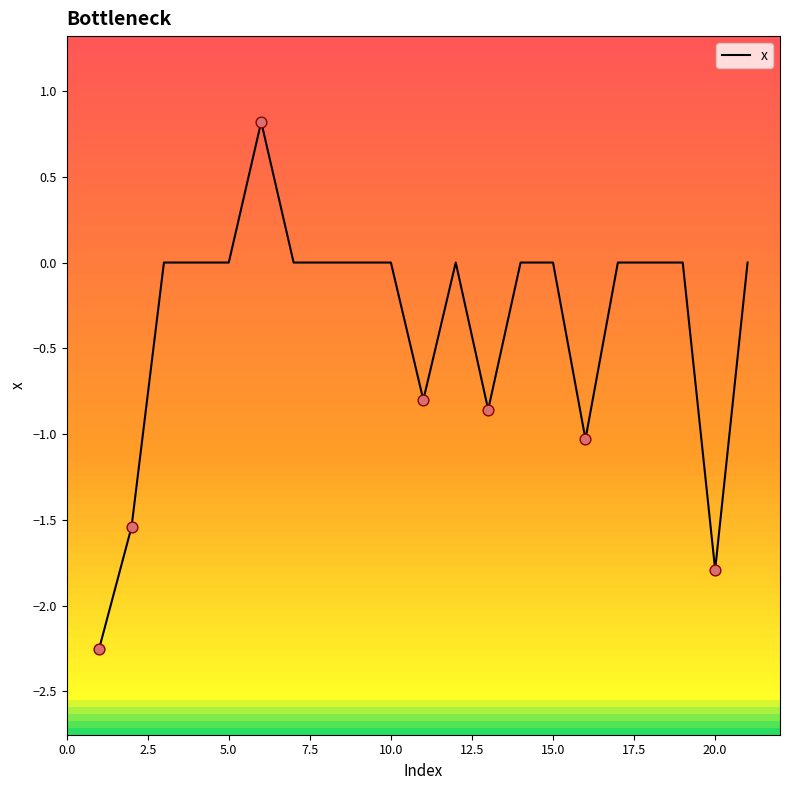

What is the greatest value displayed?

0.8